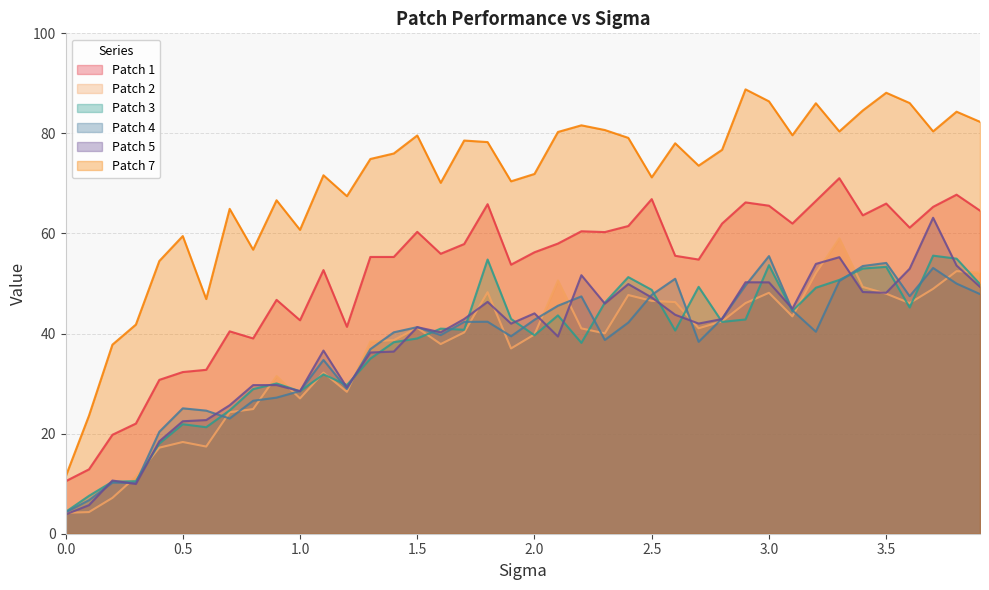

How many series are shown in this chart?

6